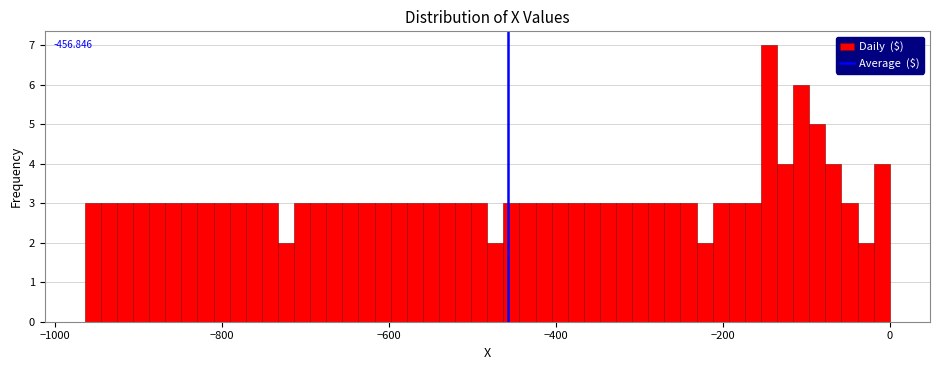

Read against the x-axis, roughly where is the centre of the tallest bar?

-140